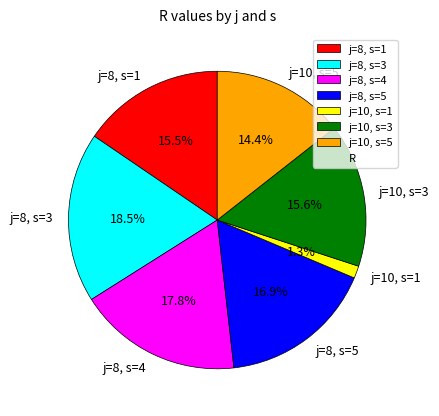

Does j=8, s=4 account for over 50% of the chart?

No